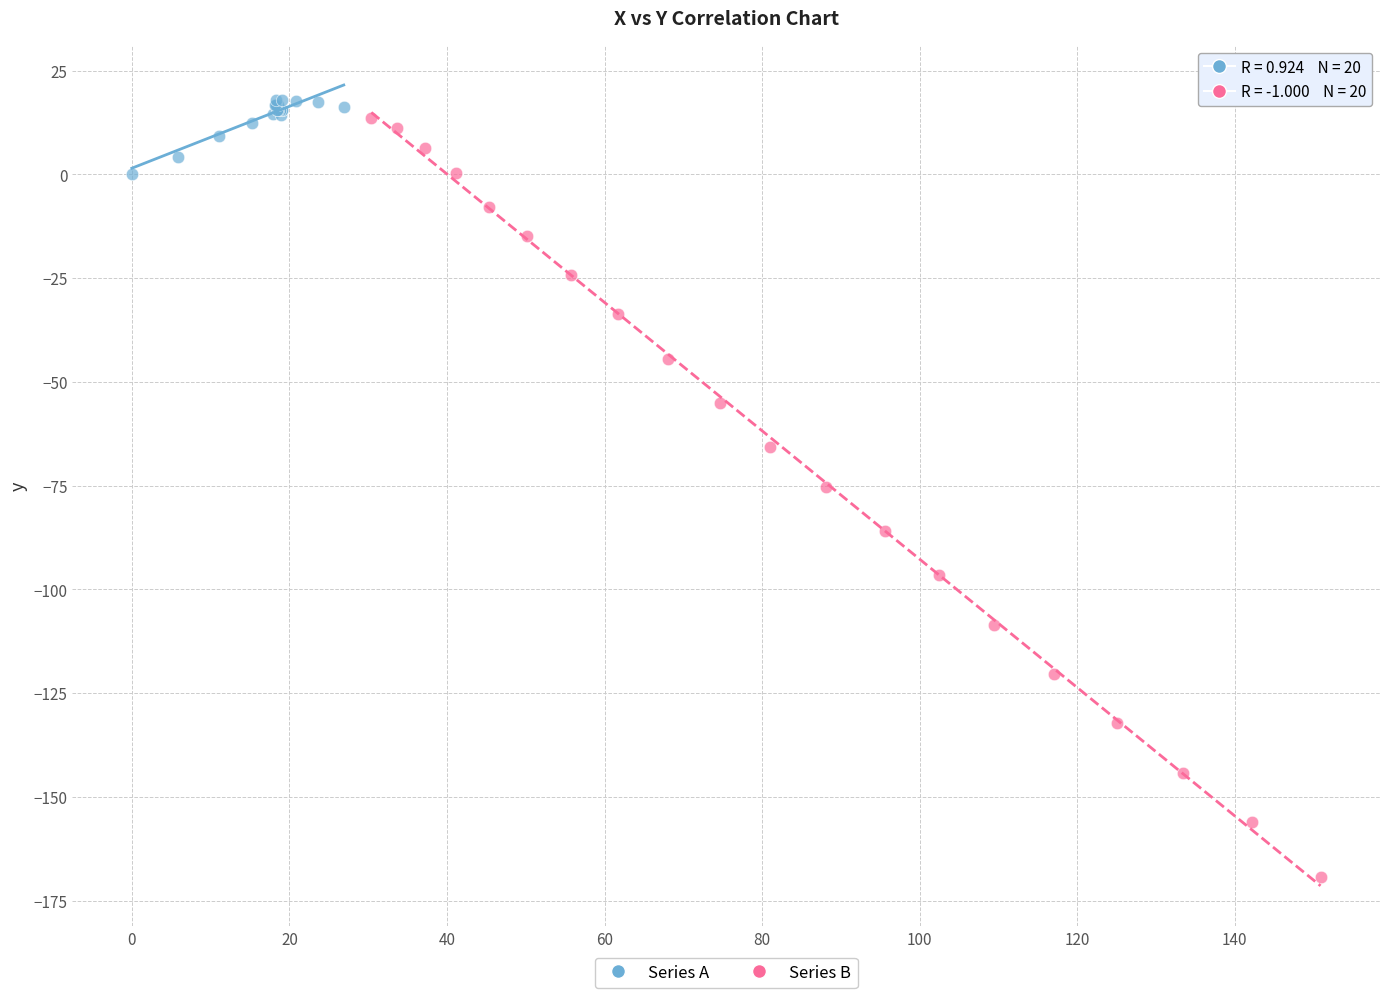

Which series reaches the minimum Y coordinate?

Series B